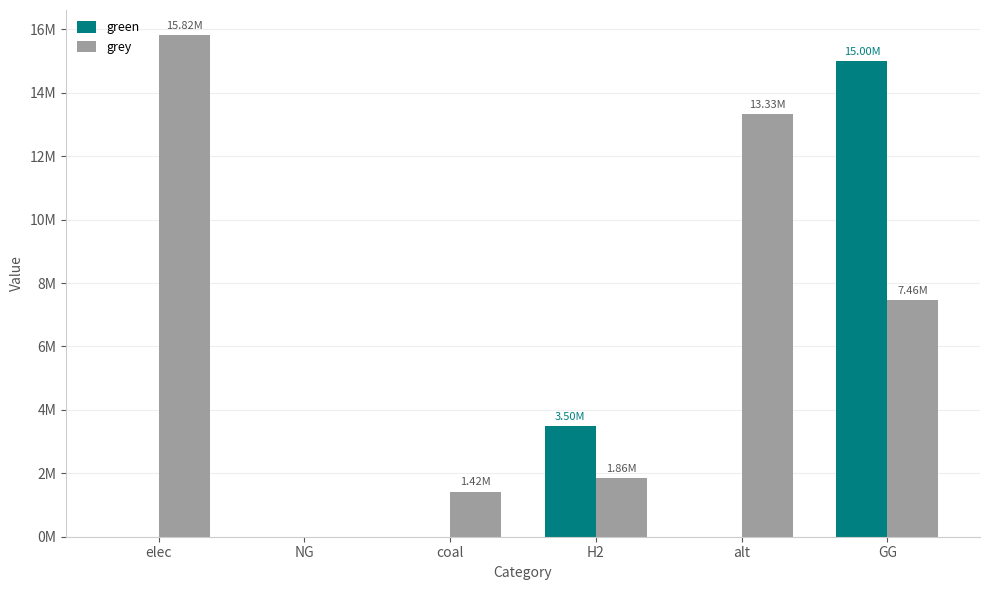

The grey series shows 10845300.9 at GG. True or false?

False